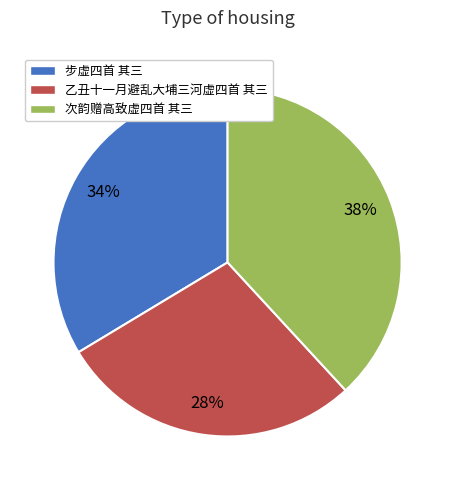

Is the sum of 乙丑十一月避乱大埔三河虚四首 其三 and 次韵赠高致虚四首 其三 greater than half?

Yes